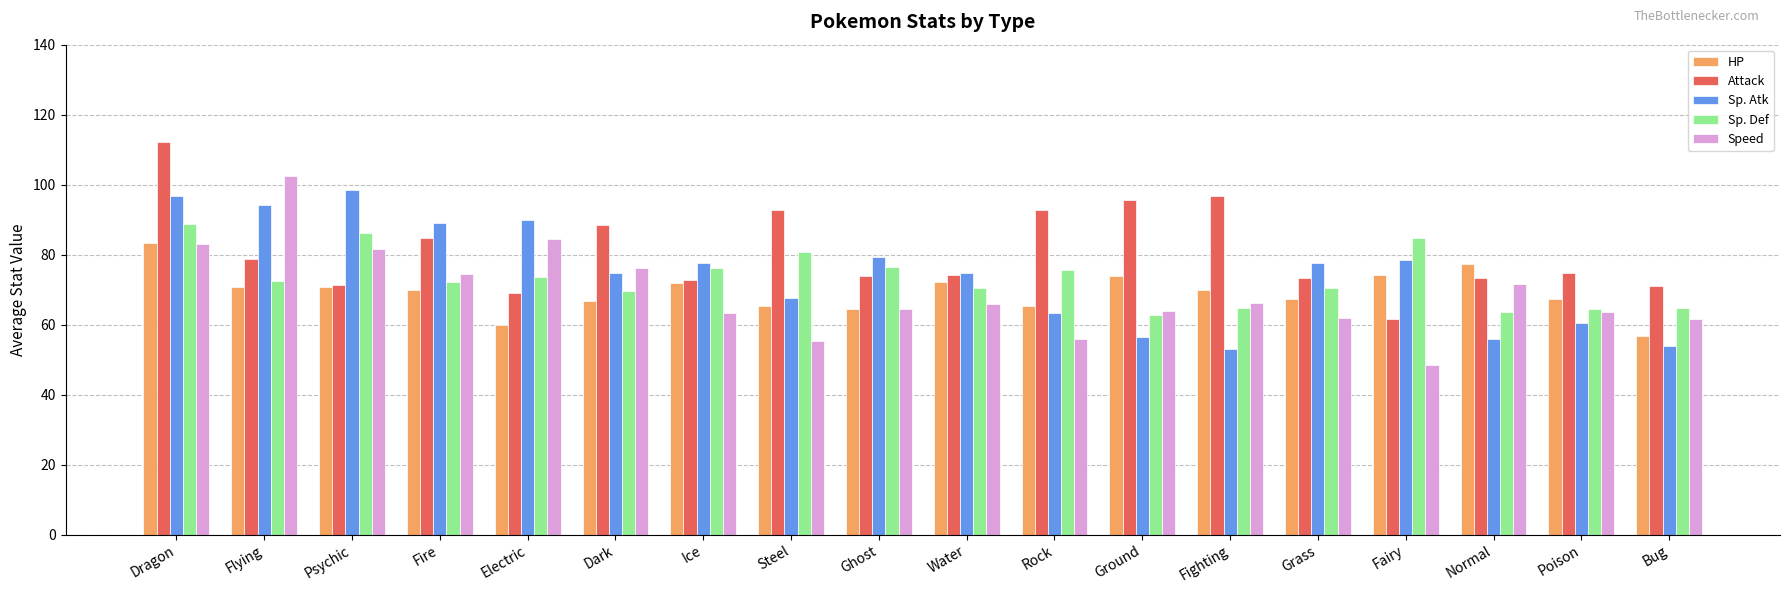

Count the number of data series in this chart.

5